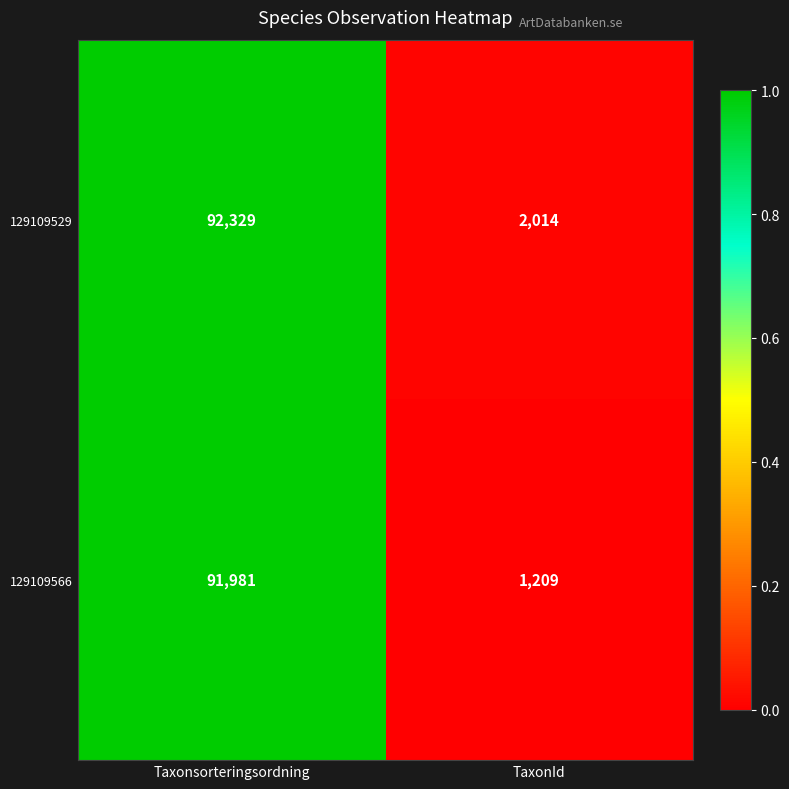

Reading right to left, list all the values displayed in this chart.

129109529: TaxonId=2014	Taxonsorteringsordning=92329
129109566: TaxonId=1209	Taxonsorteringsordning=91981